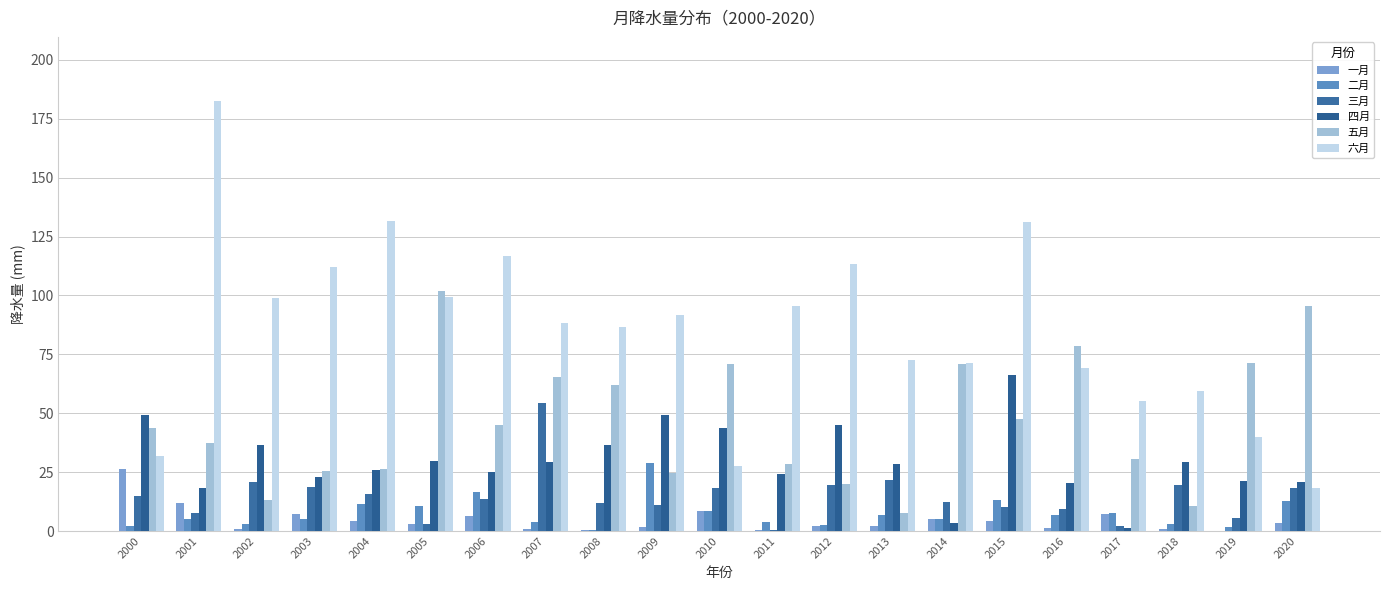

Is the value of 六月 at 2012 greater than the value of 二月 at 2006?

Yes